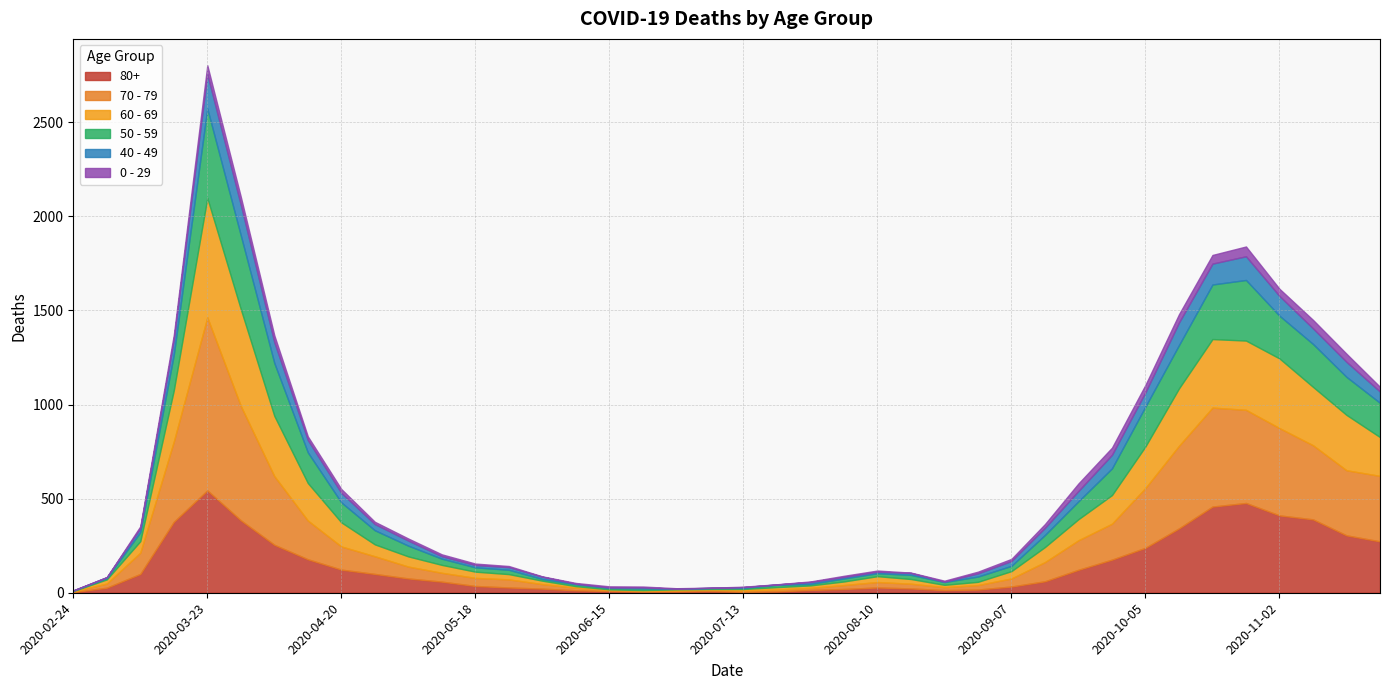

Is the value of 40 - 49 at 2020-11-09 greater than the value of 80+ at 2020-05-18?

Yes